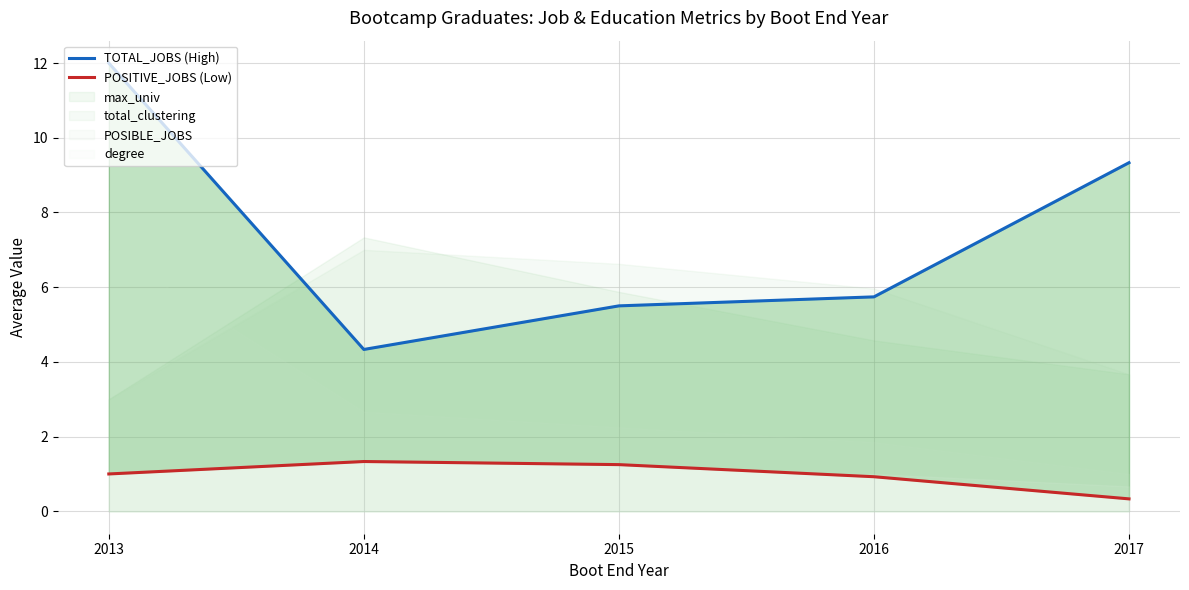

What is the value of the POSITIVE_JOBS (Low) point at the 5th from the left?

0.3